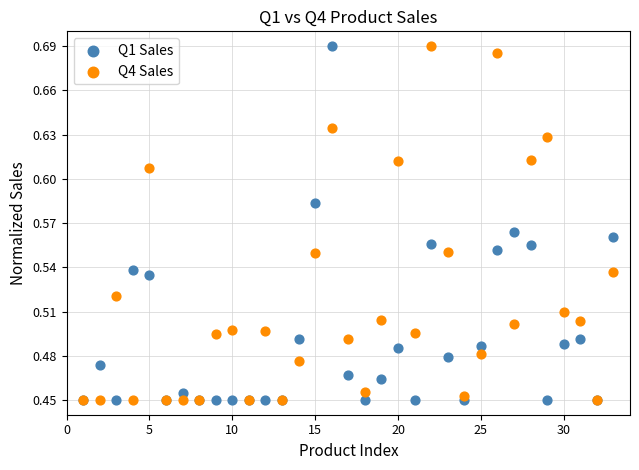

What are all the series names shown in the legend?

Q1 Sales, Q4 Sales